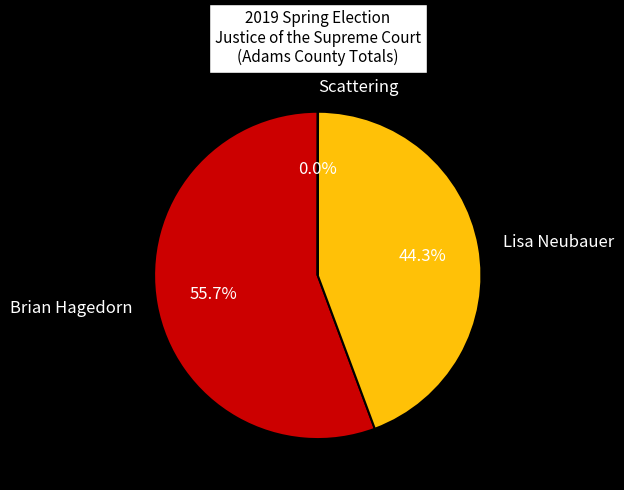

Which has a higher value, Lisa Neubauer or Brian Hagedorn?

Brian Hagedorn